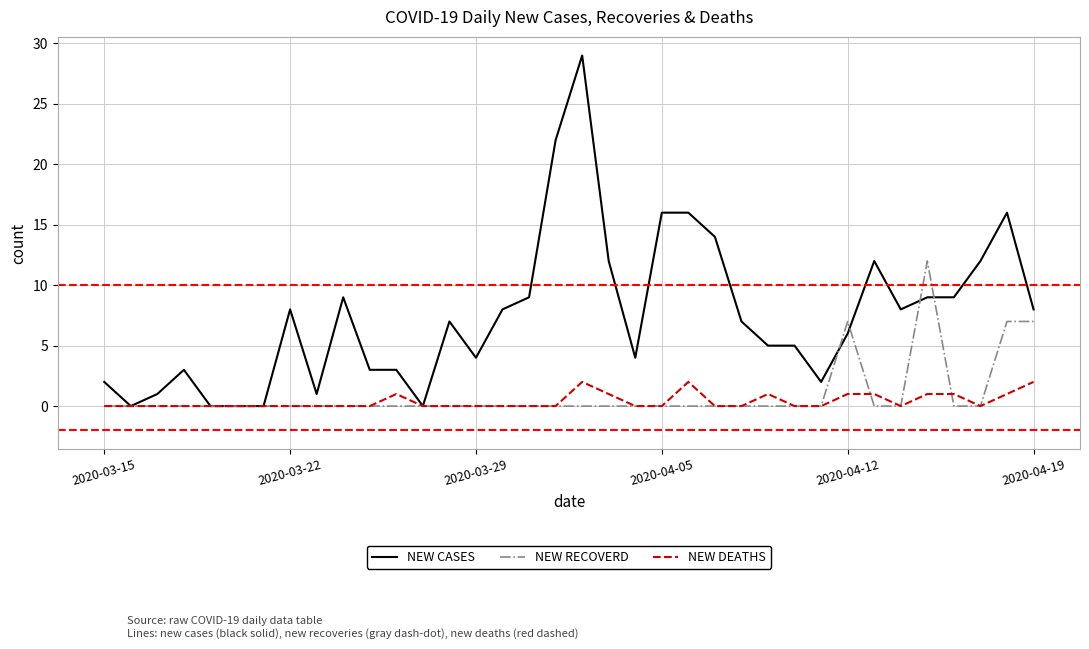

True or false: NEW DEATHS and NEW RECOVERD intersect in this chart.

True